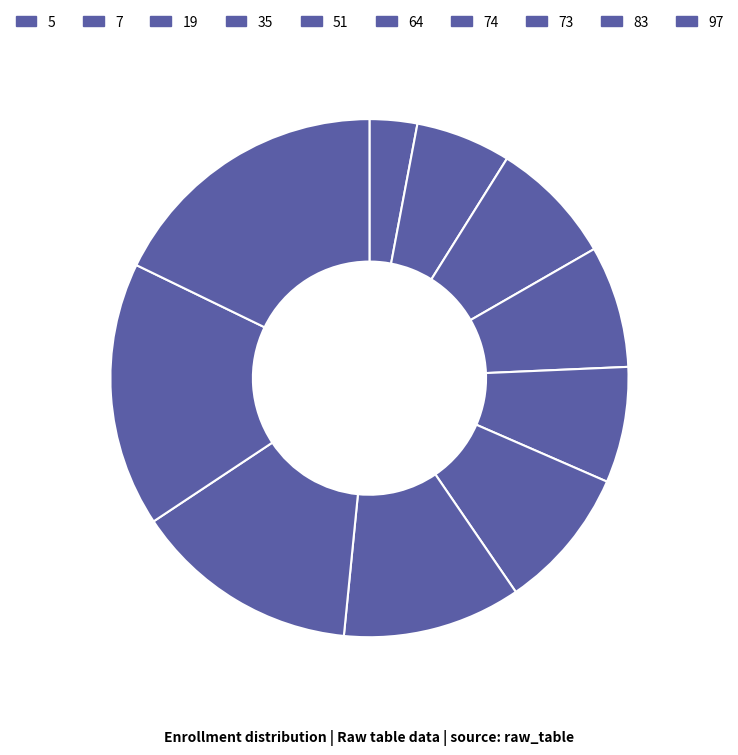

What is the change in value from 35 to 97?

+55